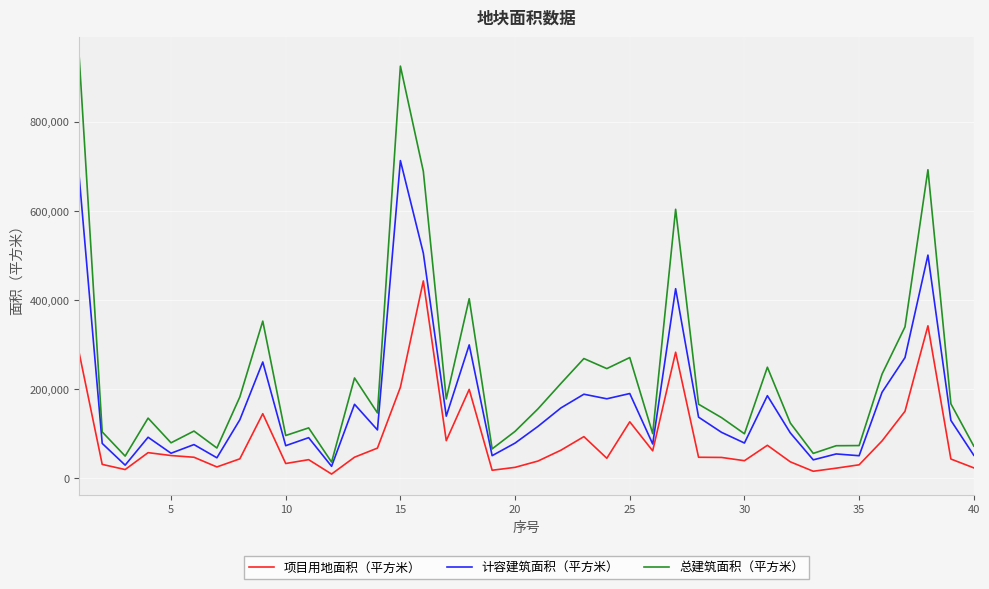

List the series in order of their overall mean, lowest first.

项目用地面积（平方米）, 计容建筑面积（平方米）, 总建筑面积（平方米）